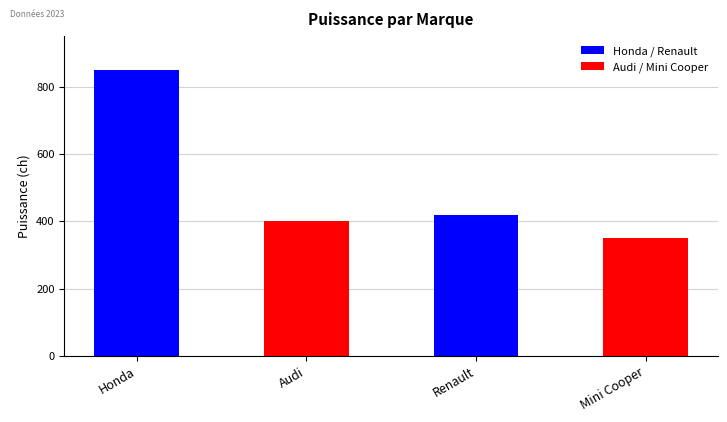

Read the value at Audi.

400